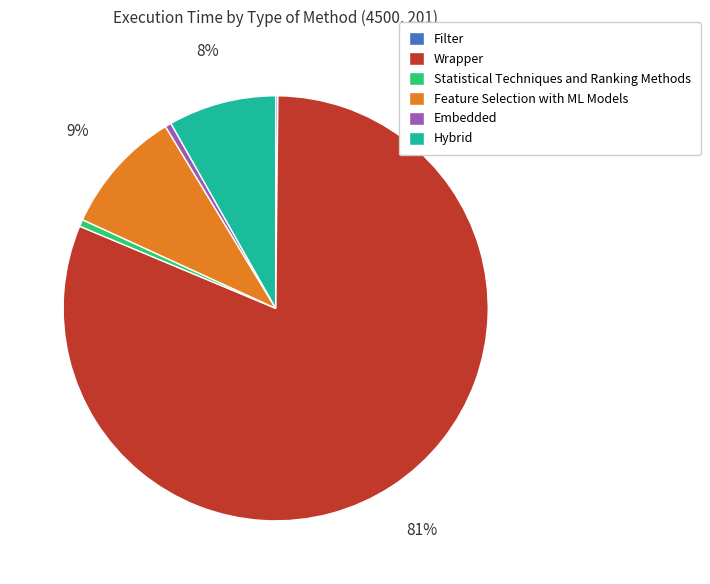

Is there any slice that represents more than half of the pie?

Yes